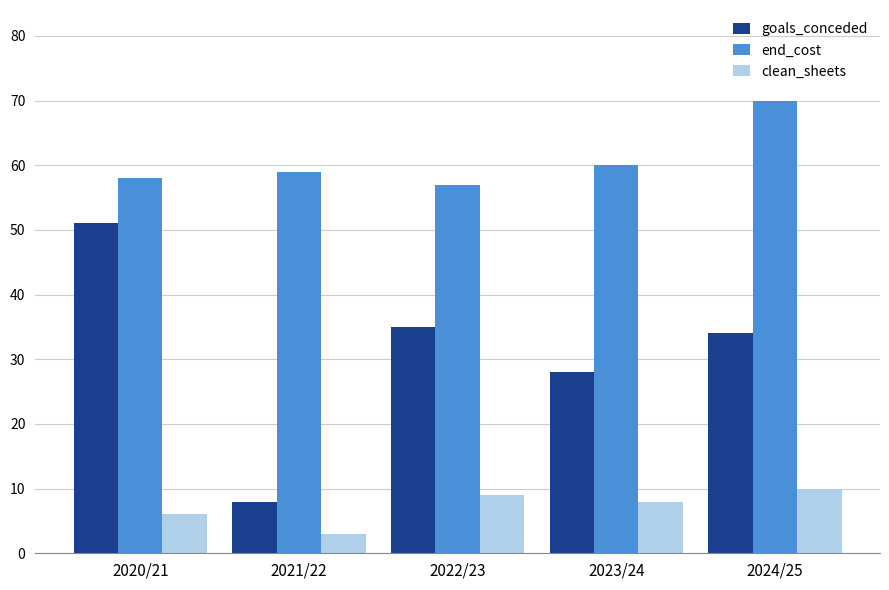

What is the average value of the goals_conceded series?

31